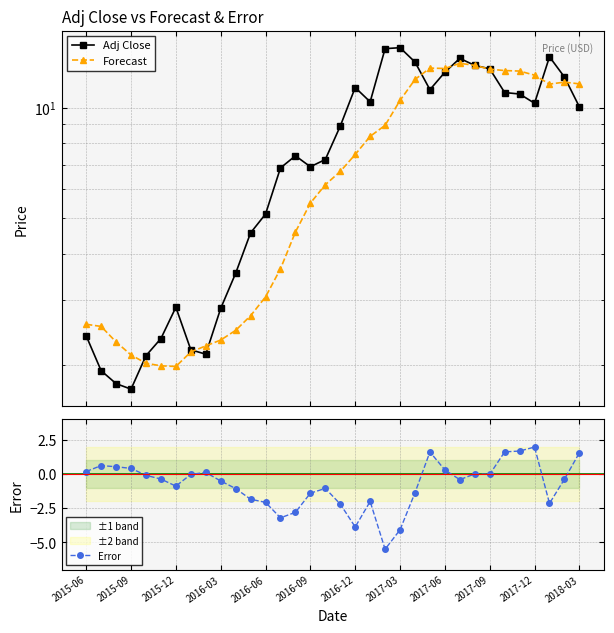

True or false: Error has more than 1 interior local peaks.

True